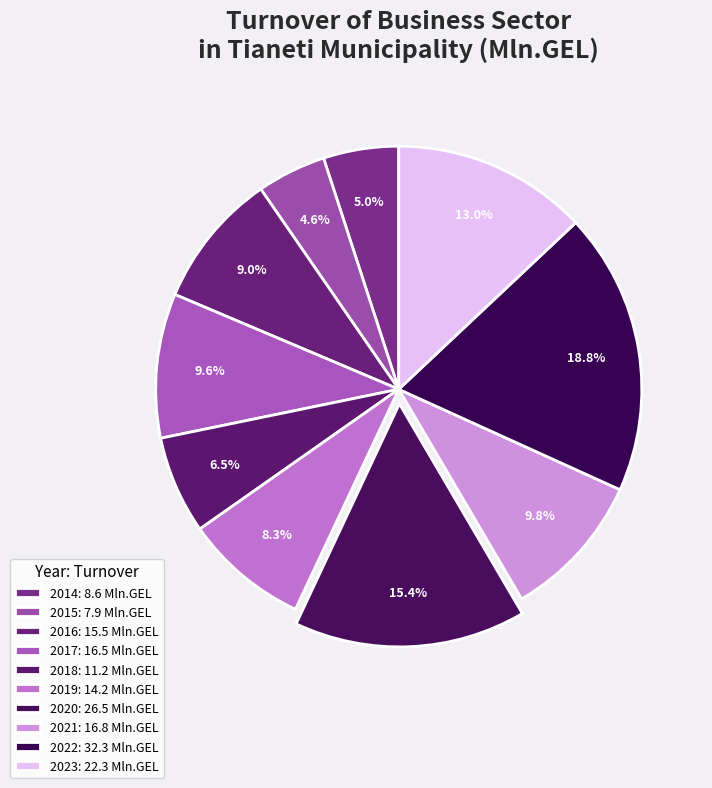

Is there a majority slice in this chart?

No